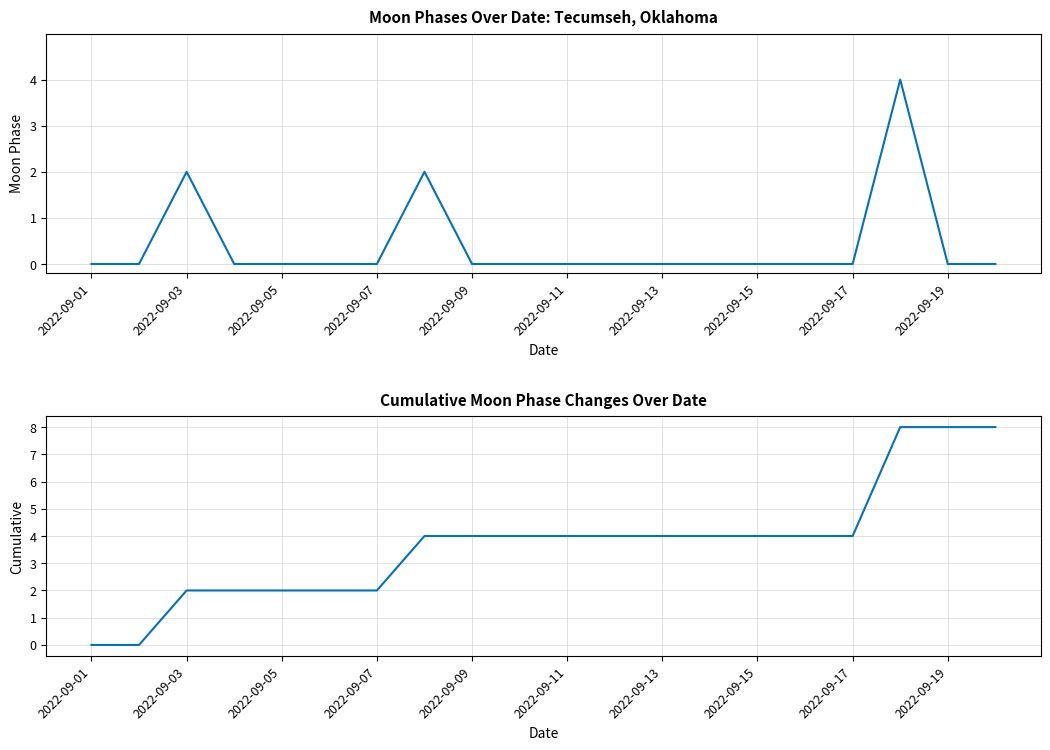

Between 2022-09-19 and 2022-09-07, which is larger?

2022-09-19